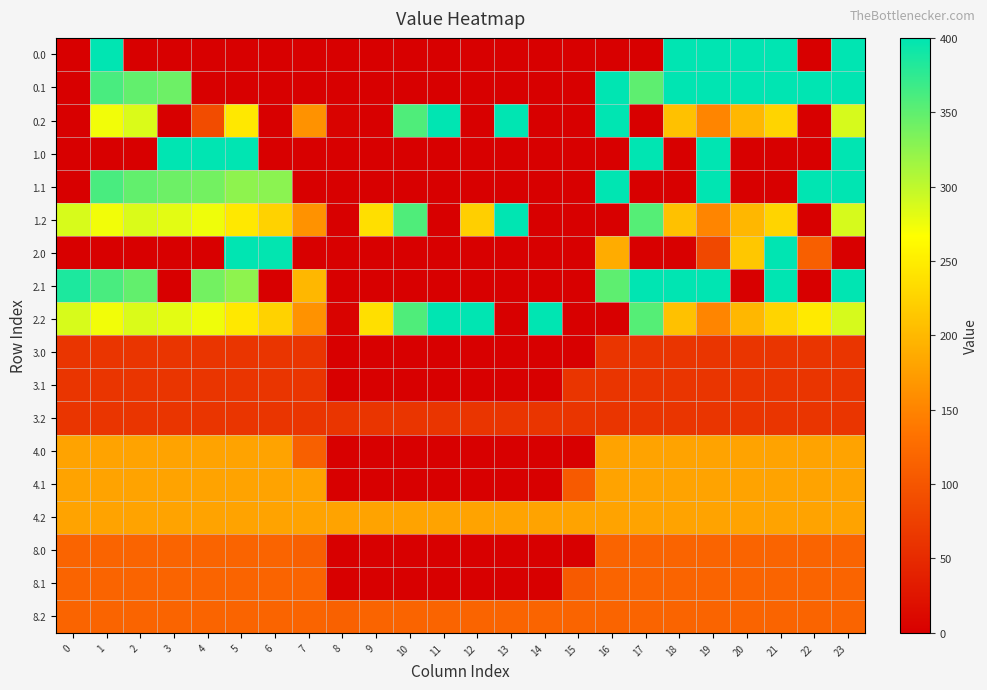

Rank the series at 22 from highest to lowest value.

0.1, 1.1, 2.2, 4.0, 4.1, 4.2, 8.0, 8.1, 8.2, 2.0, 3.0, 3.1, 3.2, 0.0, 0.2, 1.0, 1.2, 2.1